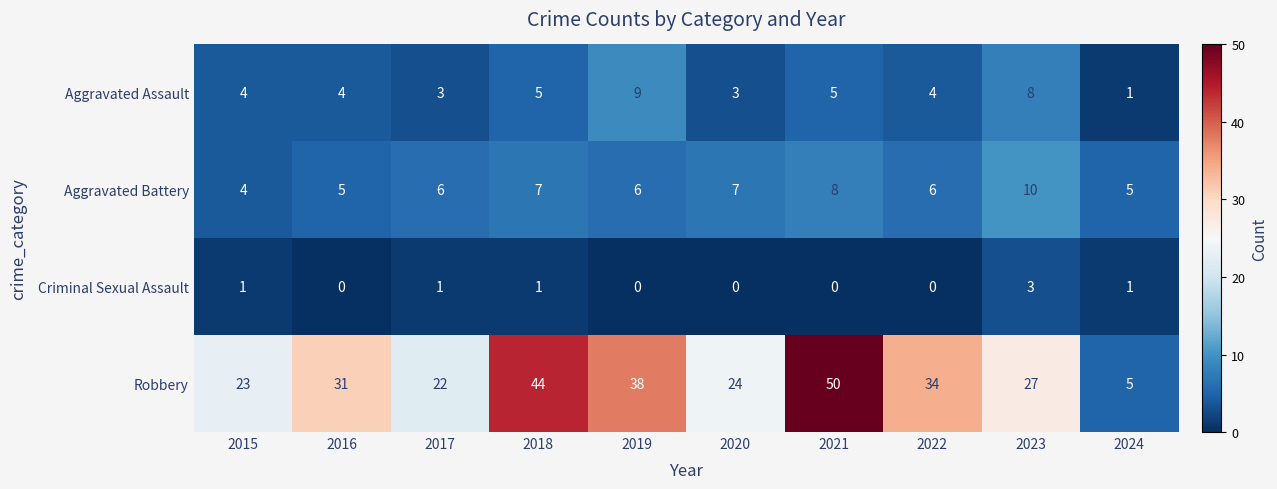

What is the spread (max minus min) of values at 2019?

38